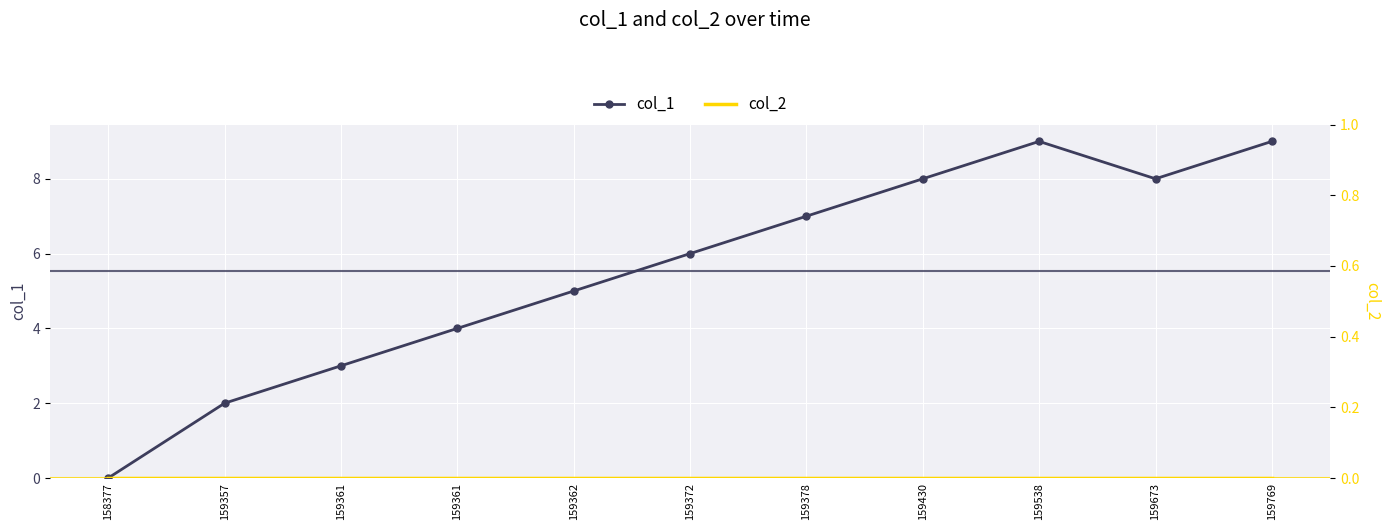

How many values in col_1 are above zero?

10